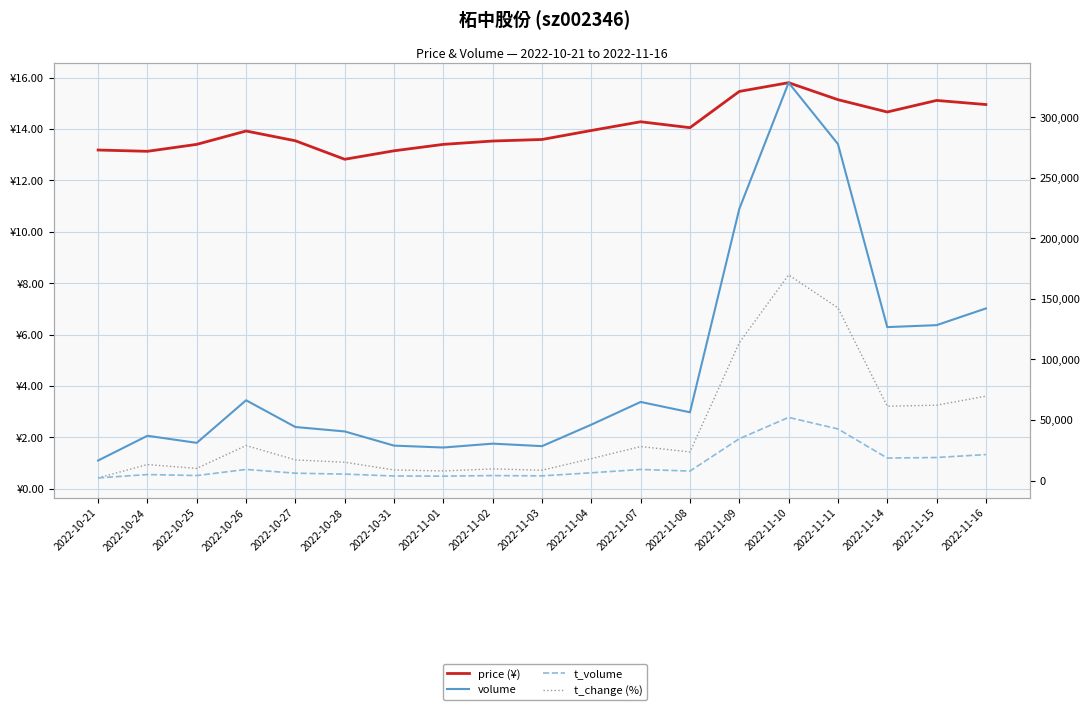

What is the difference between the highest and lowest values at 2022-11-09?

224138.3